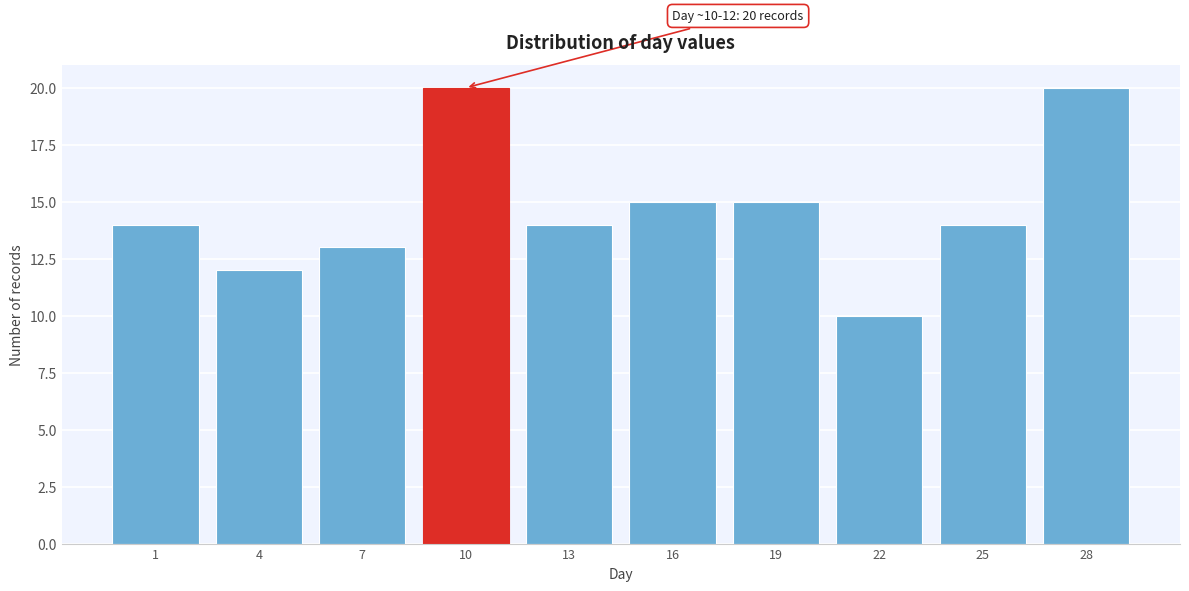

Reading right to left, transcribe all the data shown in this chart.

20	14	10	15	15	14	20	13	12	14